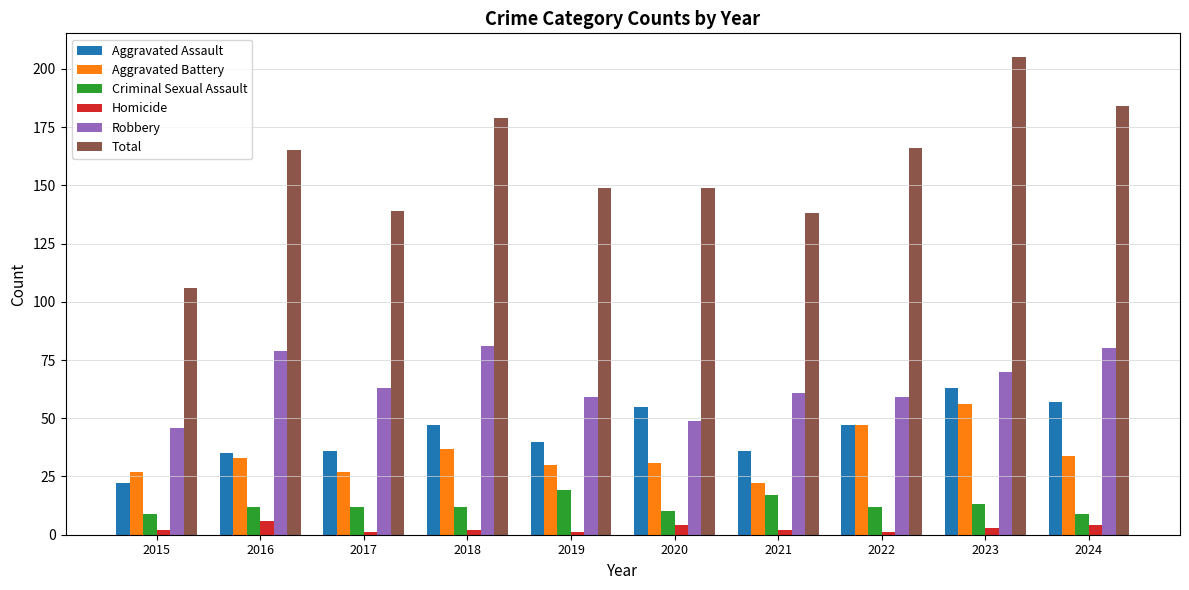

At how many categories does at least one series exceed 193?

1